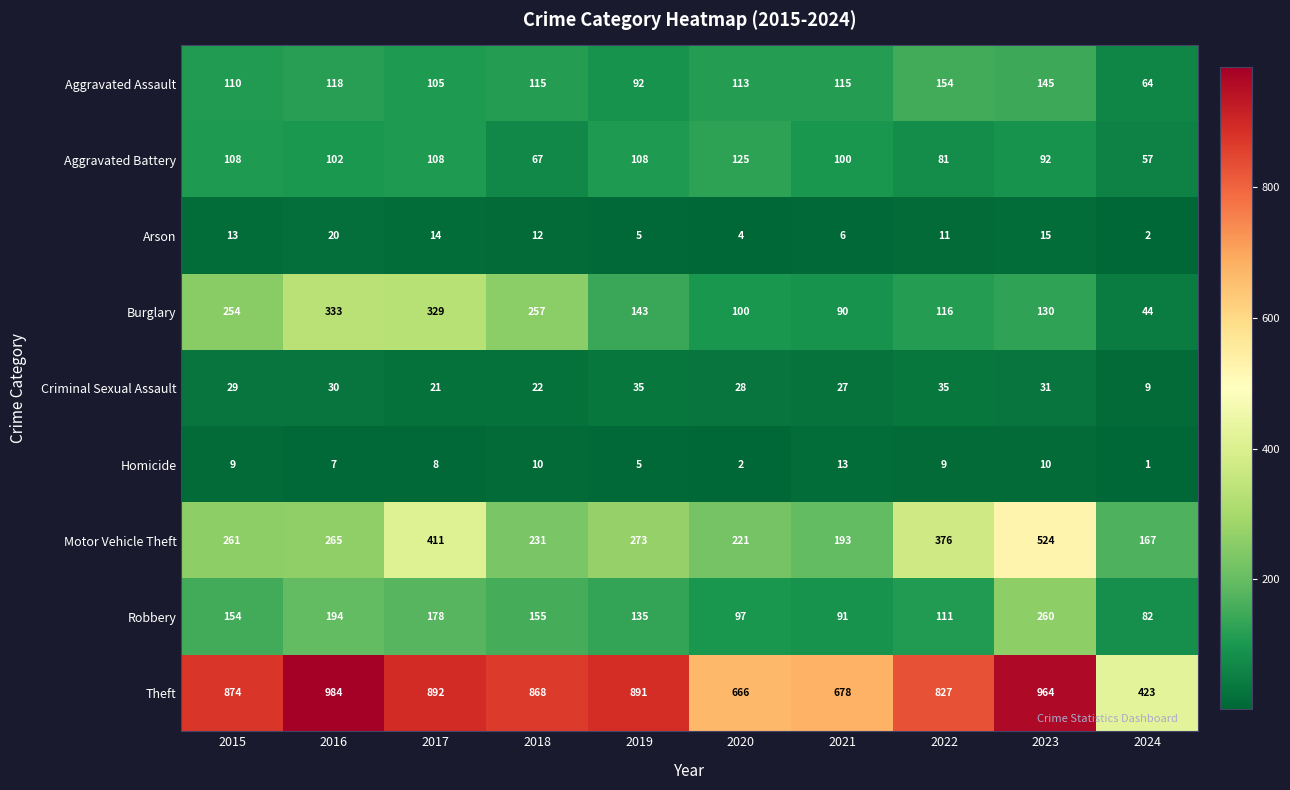

List the series in order of their peak value, lowest first.

Homicide, Arson, Criminal Sexual Assault, Aggravated Battery, Aggravated Assault, Robbery, Burglary, Motor Vehicle Theft, Theft